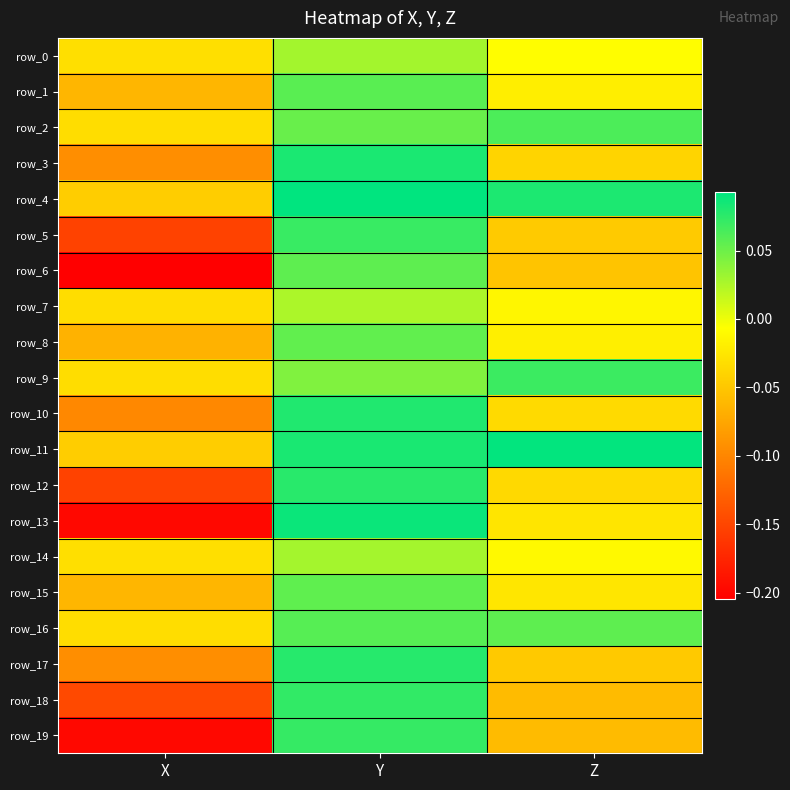

Which series has the widest spread of values?

row_13